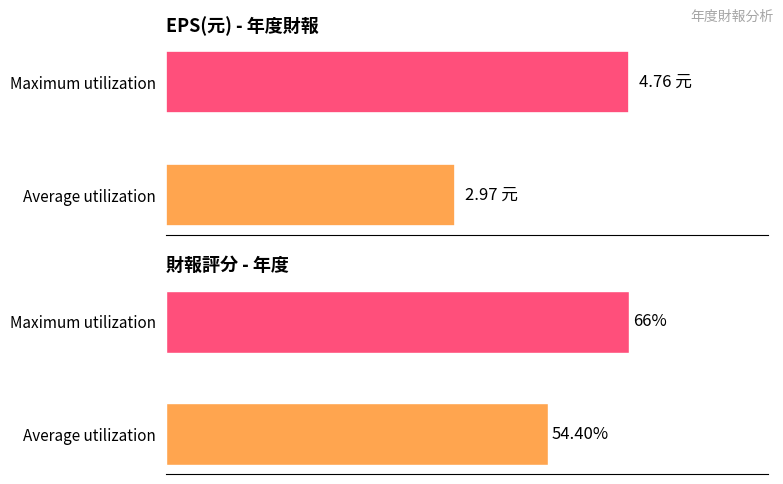

Is it true that EPS(元) equals 3.0 at 0?

True